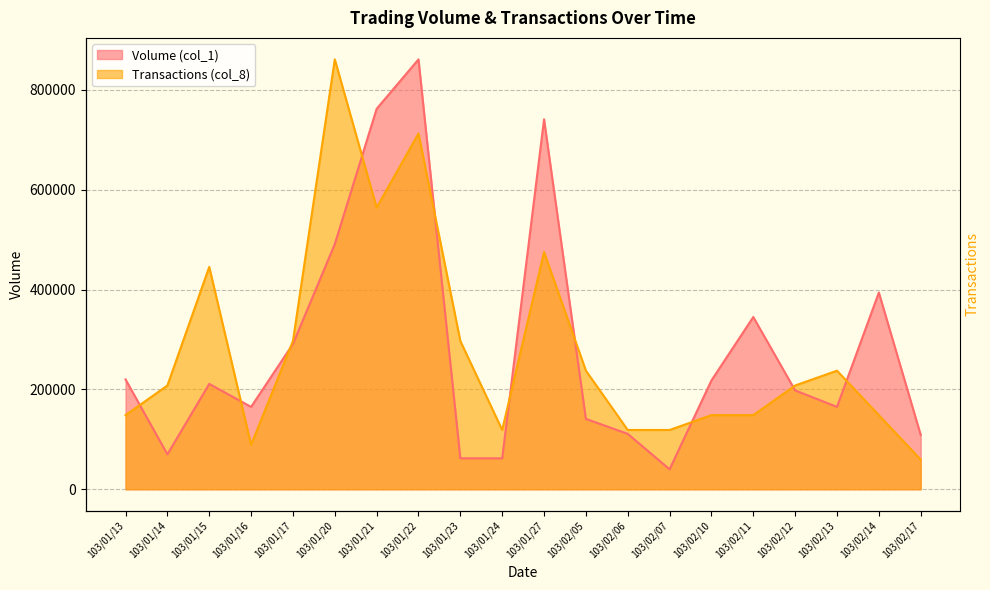

How many data points in Transactions (col_8) are above 207827?

11